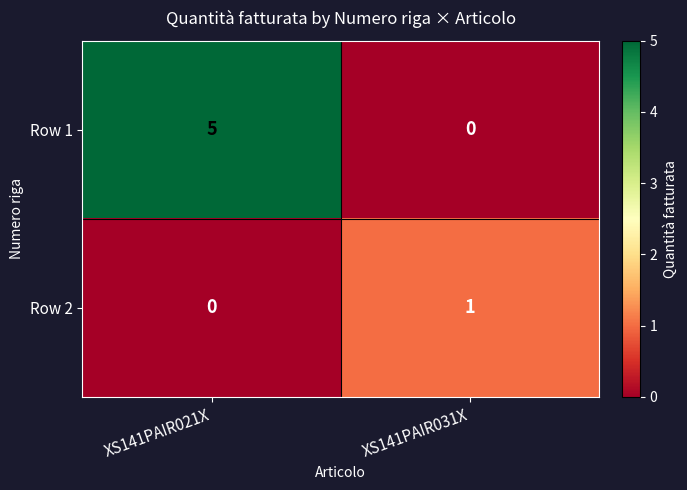

At how many categories does at least one series exceed 2?

1